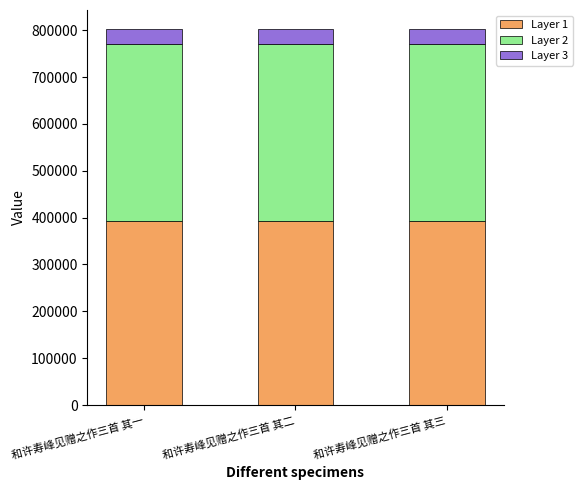

The Layer 1 series shows 180921.7 at 和许寿峰见赠之作三首 其二. True or false?

False